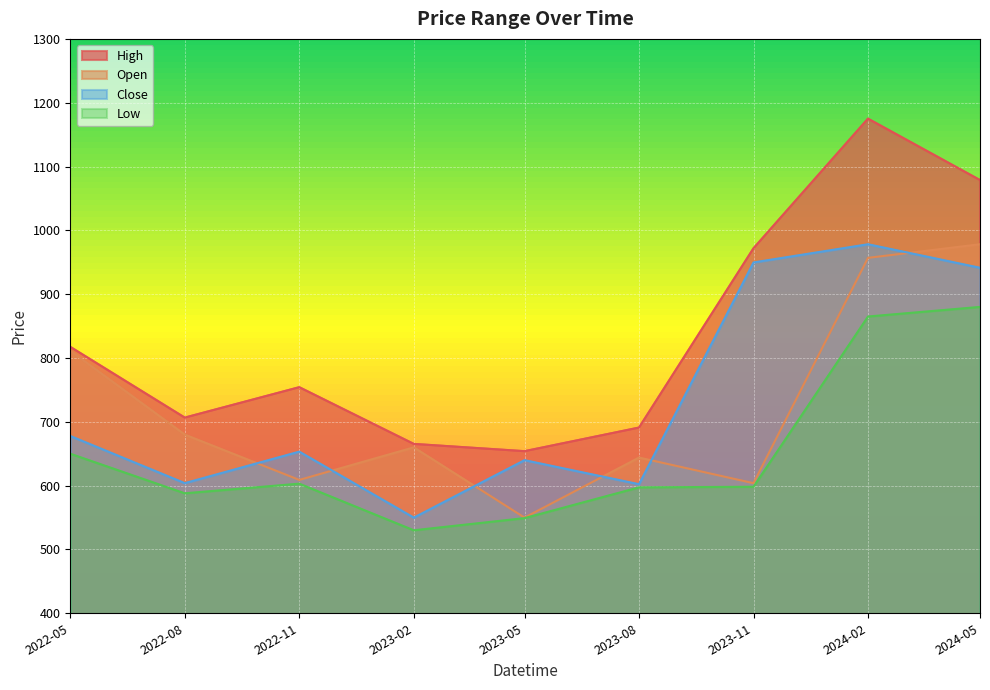

Reading right to left, what are all the values shown in this chart?

High: 1078.8	1175.0	971.9	691.0	654.0	665.4	754.2	706.6	817.5
Open: 978.2	956.9	603.8	644.0	549.9	660.0	609.0	680.0	811.4
Close: 941.4	978.2	949.8	602.2	640.0	549.9	653.3	604.0	677.8
Low: 880.0	865.0	598.2	597.3	549.1	530.0	603.1	588.0	650.0